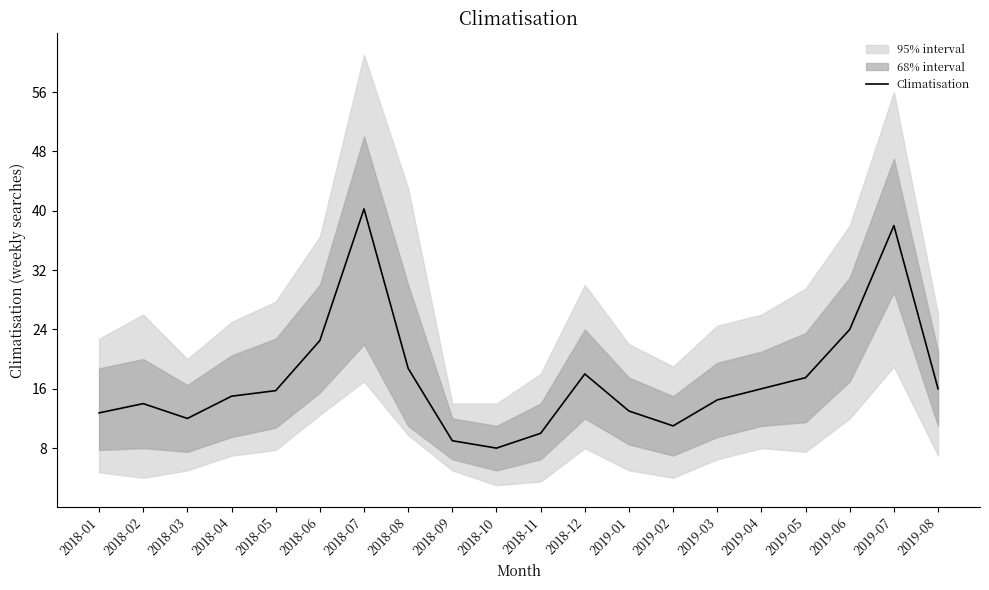

What is the difference between the maximum and minimum values?

32.2